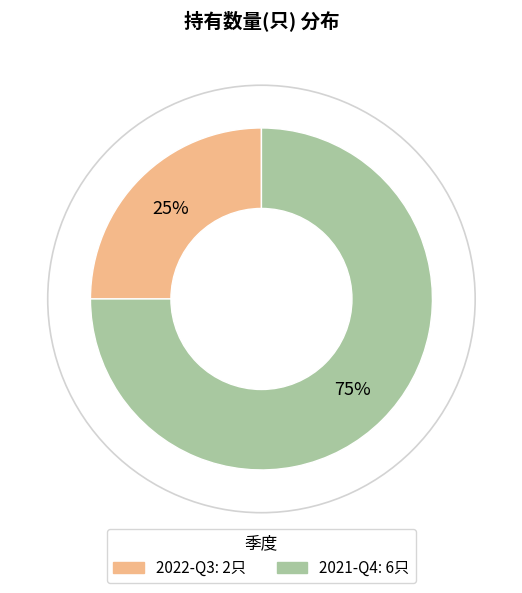

How many segments does this pie chart have?

2